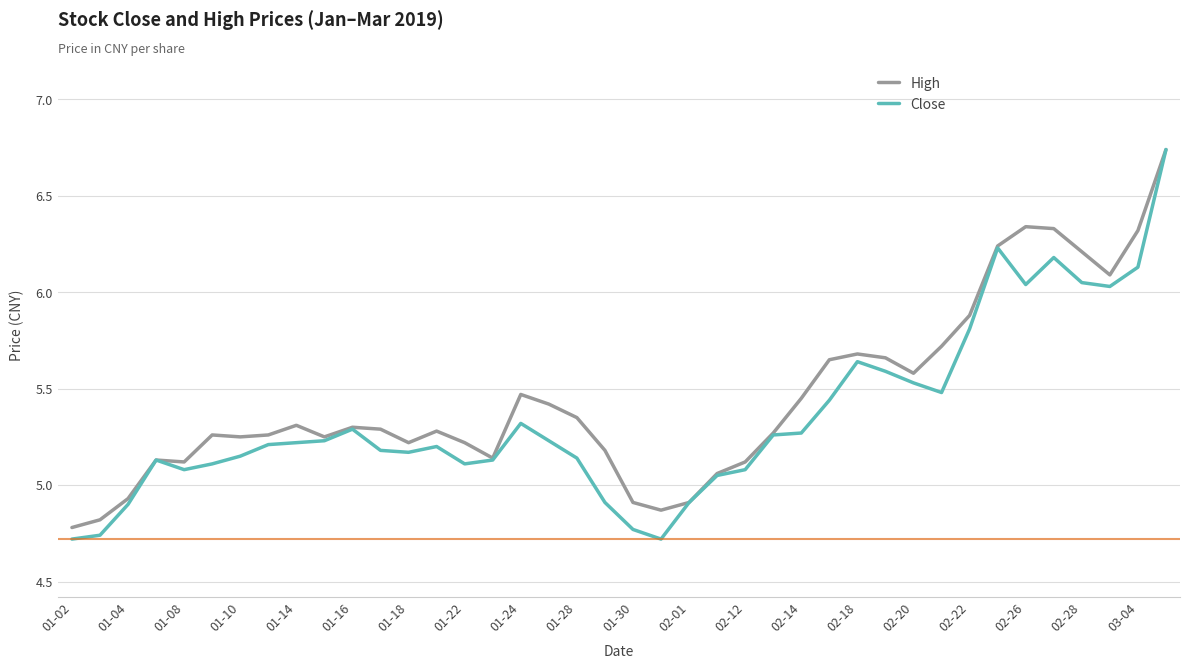

True or false: High and Close cross at least once.

False